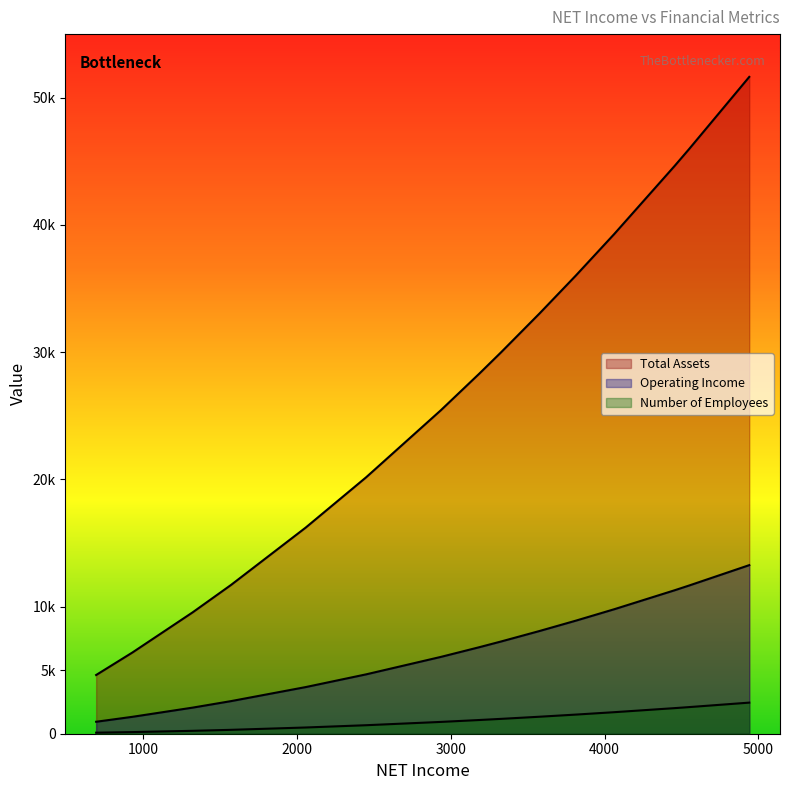

How many values in the Operating Income series exceed 6801?

7